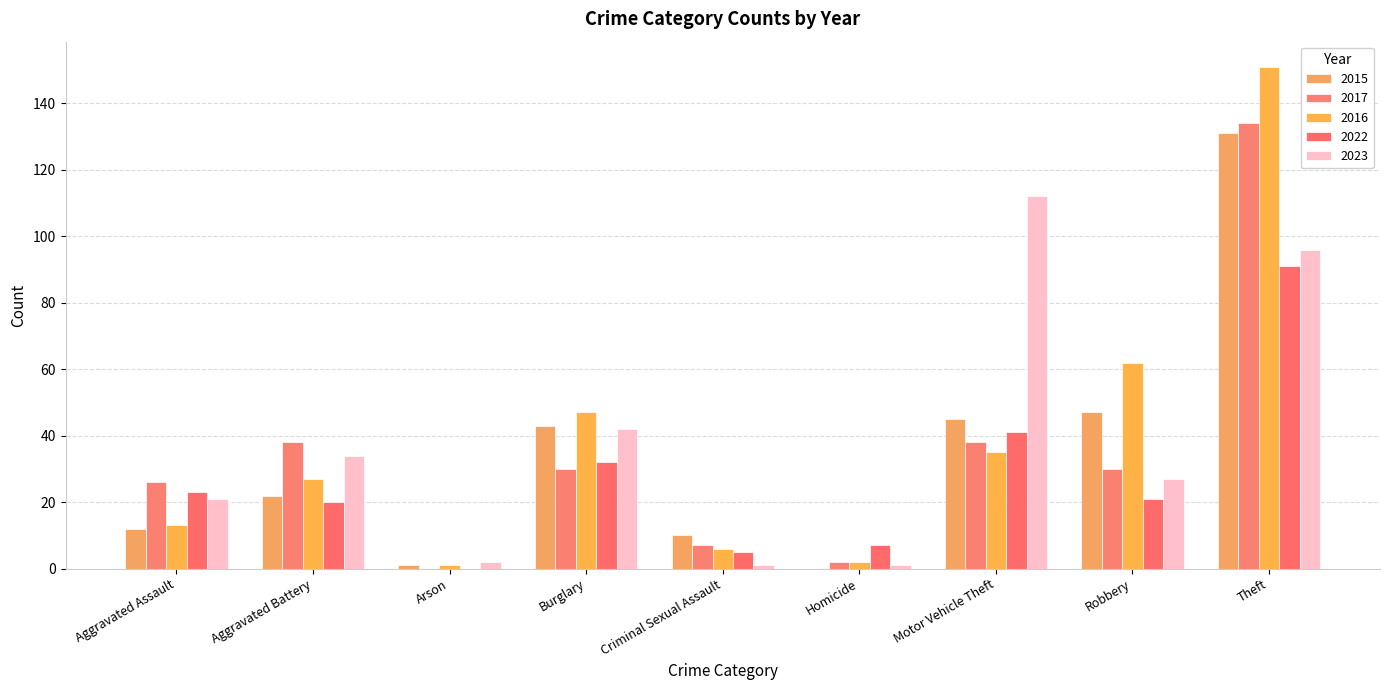

Is the value of 2017 at Aggravated Assault greater than the value of 2016 at Theft?

No